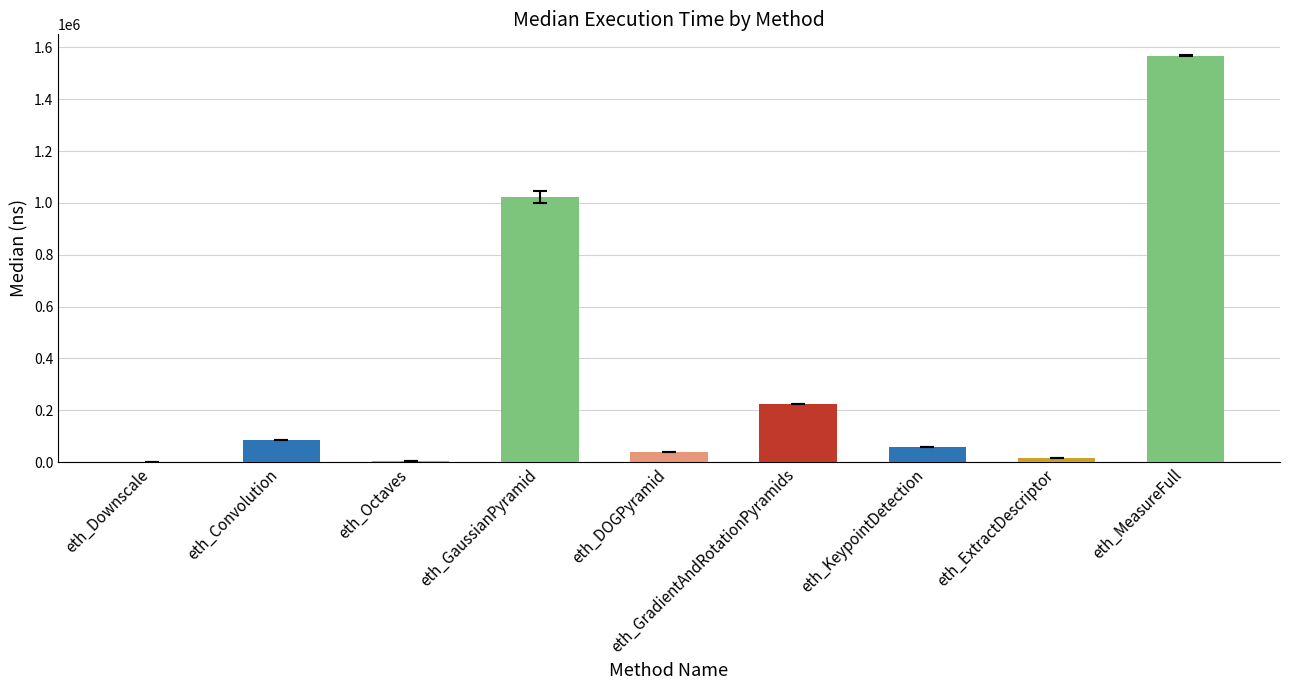

Are the bars grouped side by side (vs. stacked)?

No